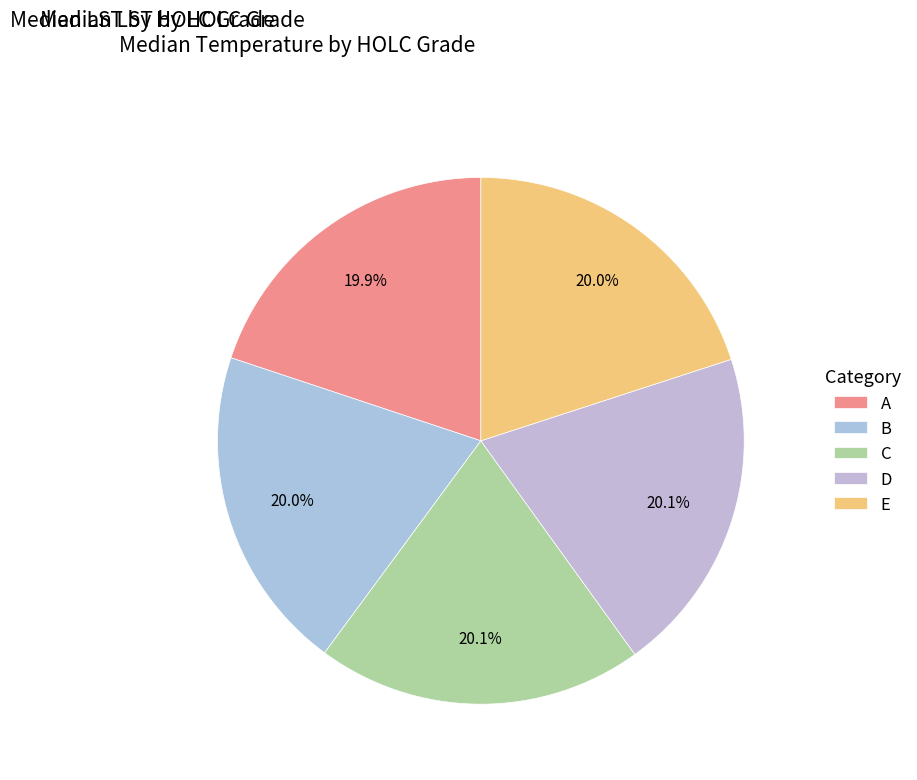

Count the number of slices in the pie.

5